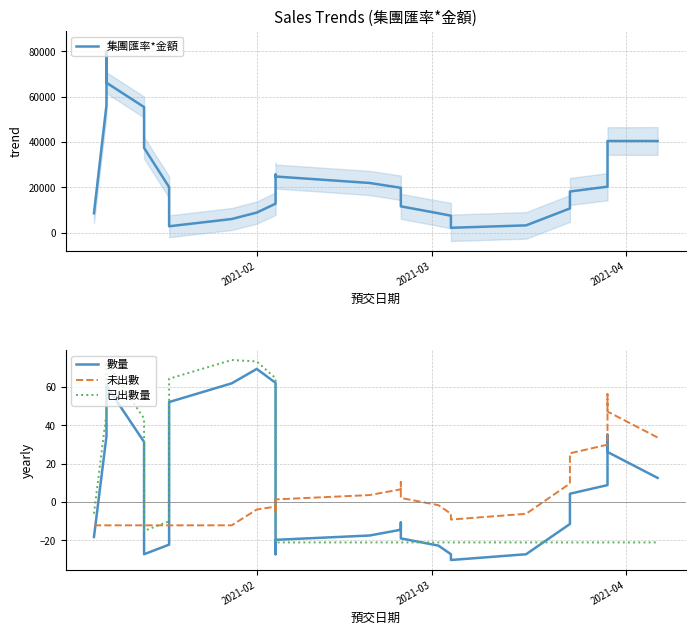

Count the number of categories in the chart.

40